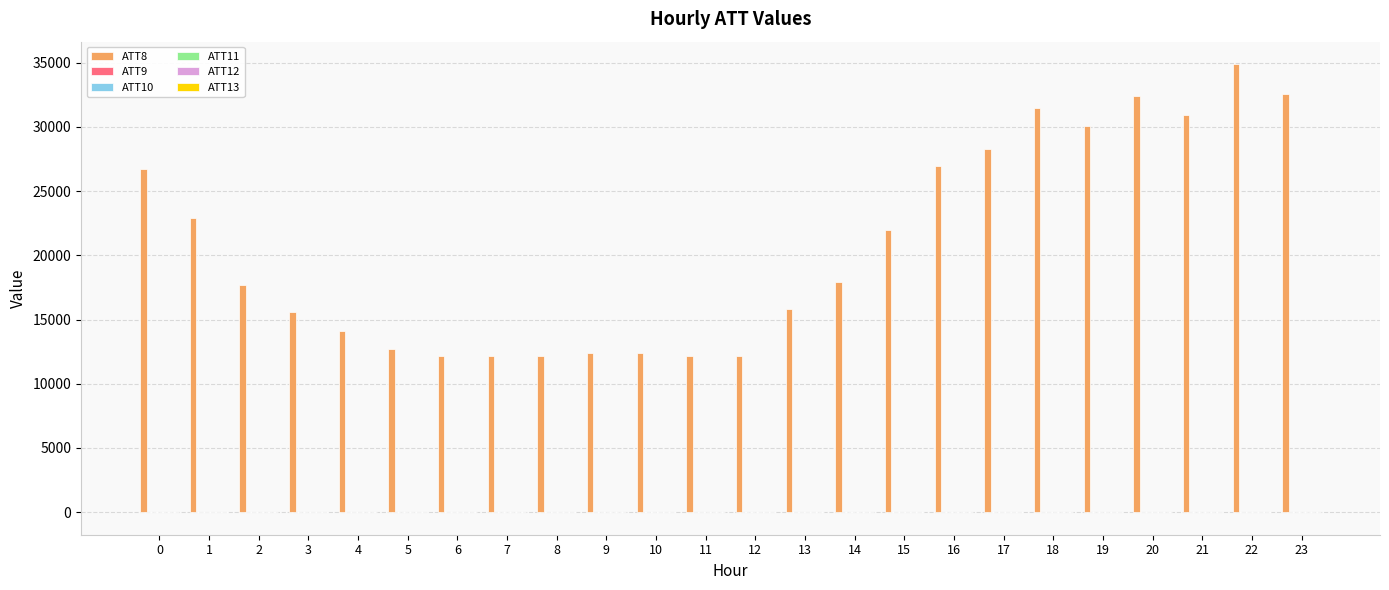

The value of ATT8 at 3 is 27540.9. True or false?

False